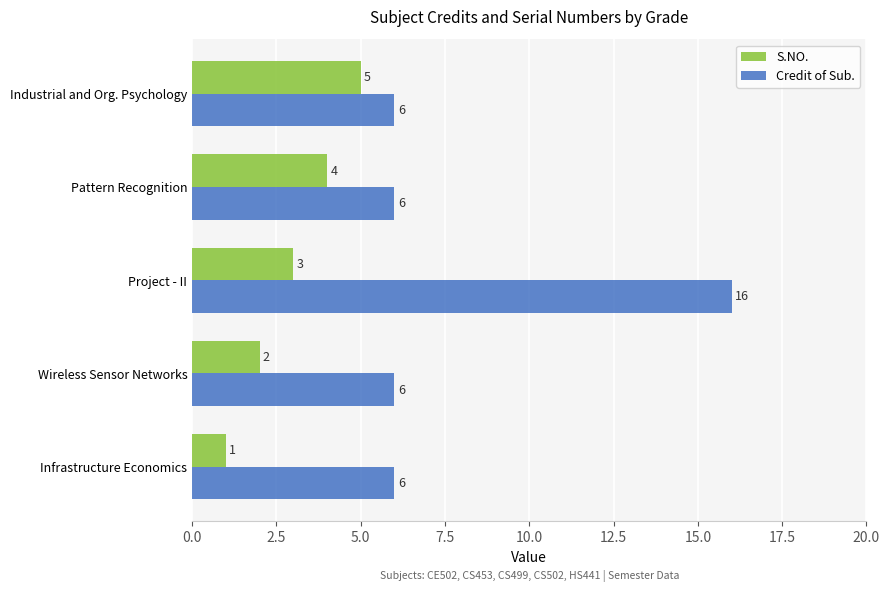

What are all the series names shown in the legend?

S.NO., Credit of Sub.